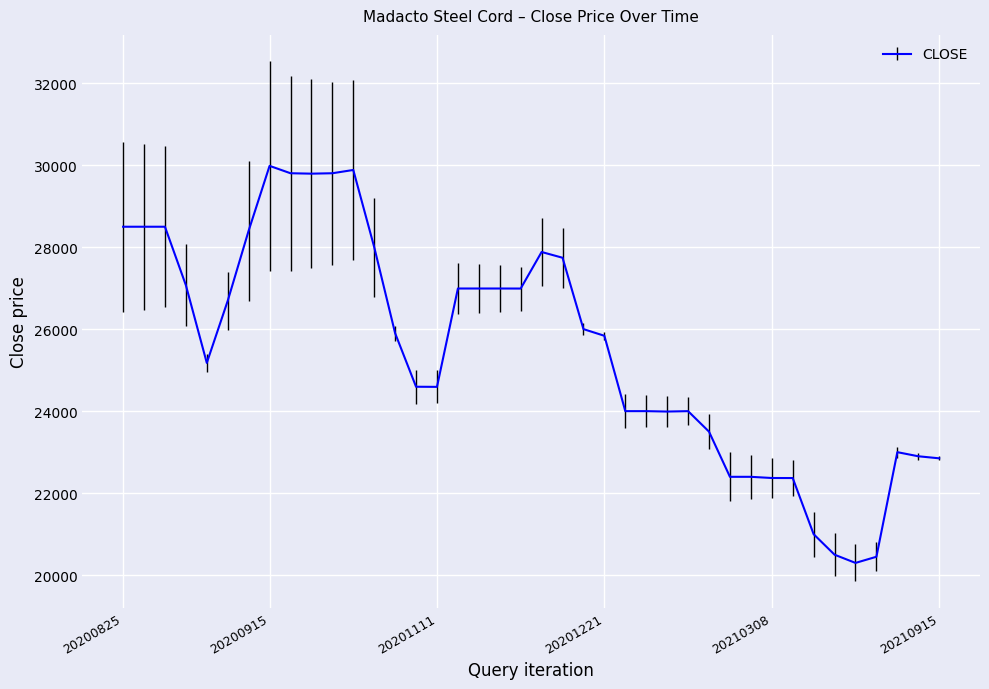

How many lines are shown in the chart?

1